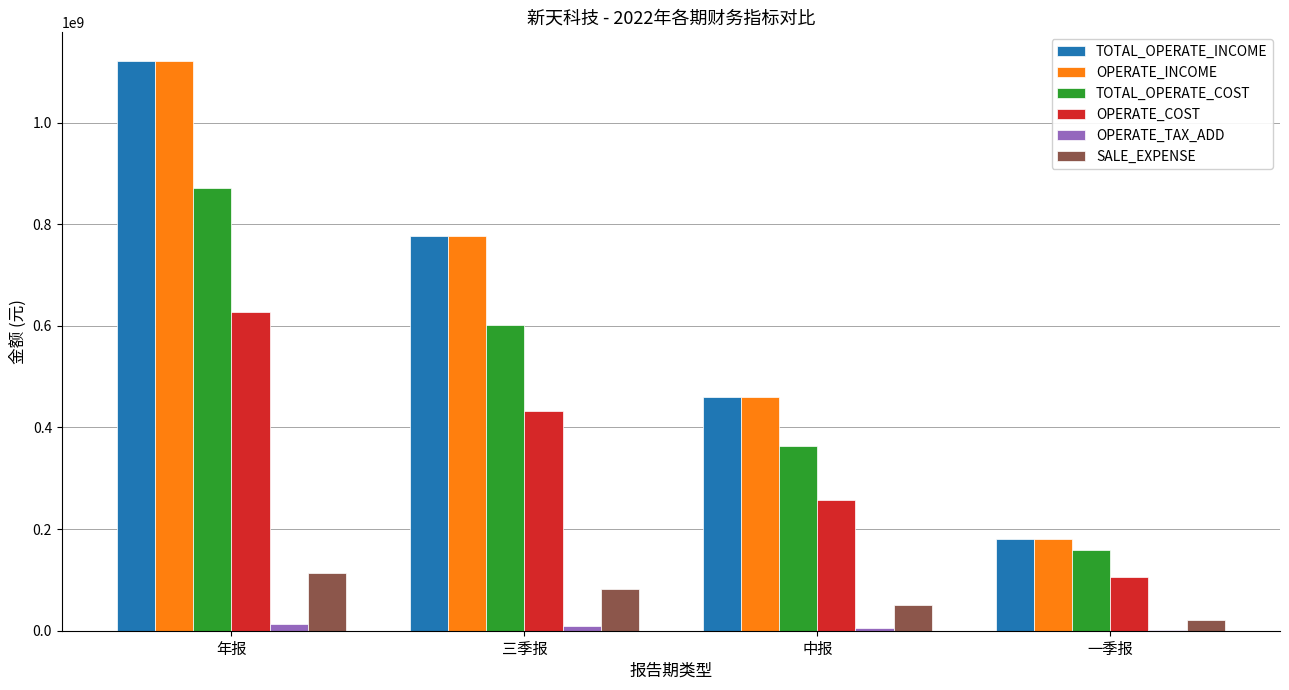

Is it true that OPERATE_TAX_ADD equals 5427265.8 at 中报?

True